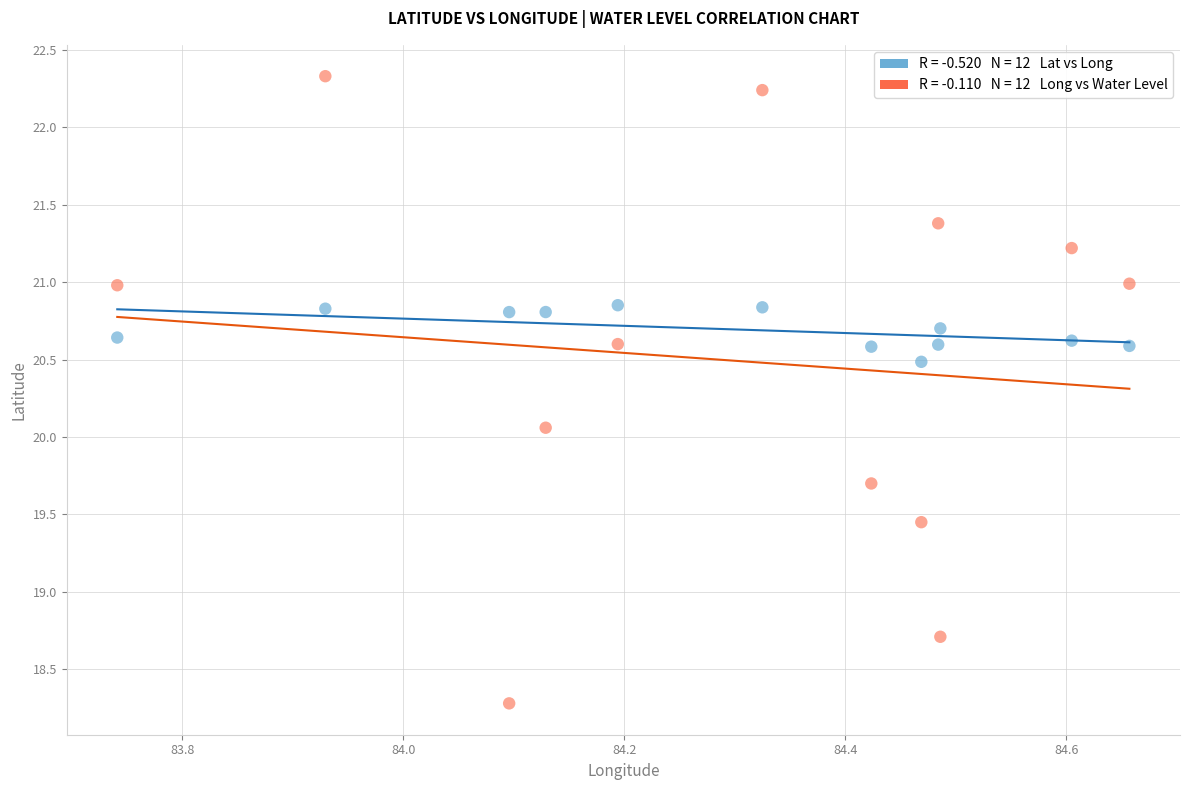

Across all series, what Y value is closest to 20?

20.1